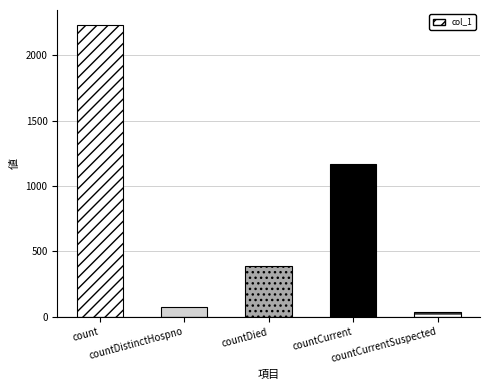

Reading left to right, what are all the values shown in this chart?

2234	73	392	1166	35